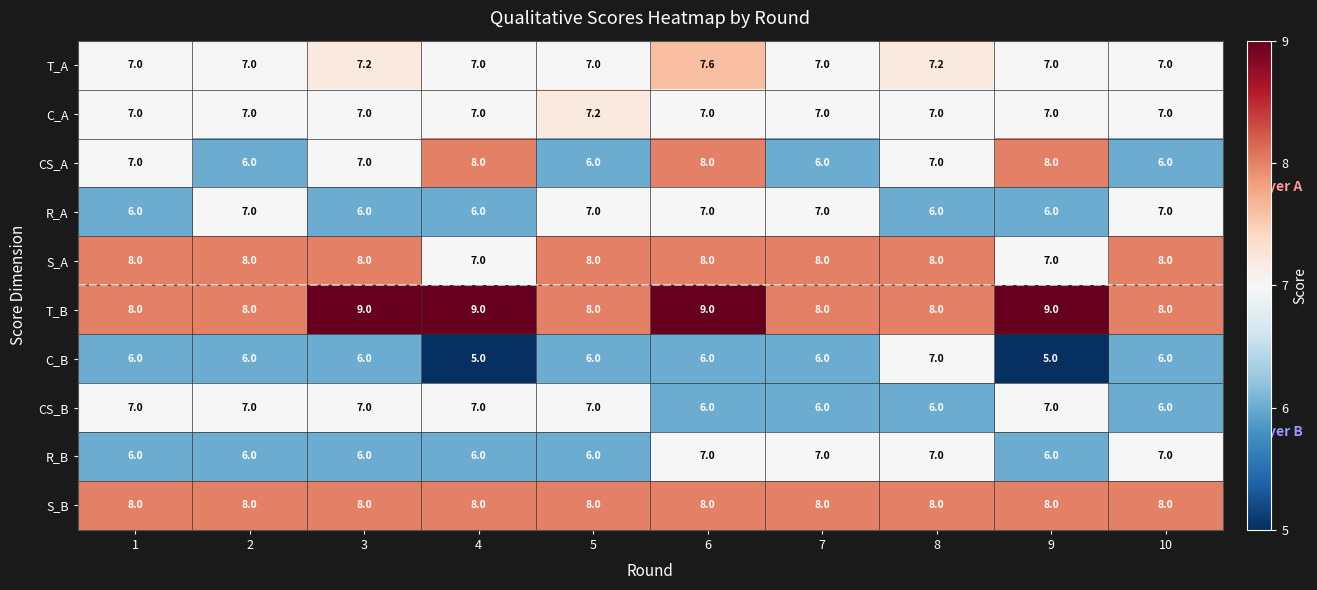

What is the average value of the R_A series?

6.5